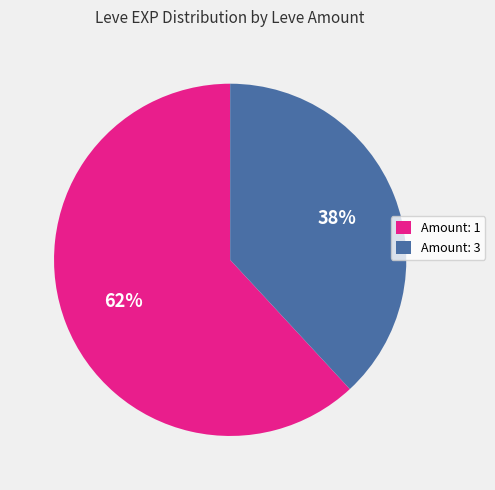

Do Amount: 1 and Amount: 3 together represent more than half of the pie?

Yes